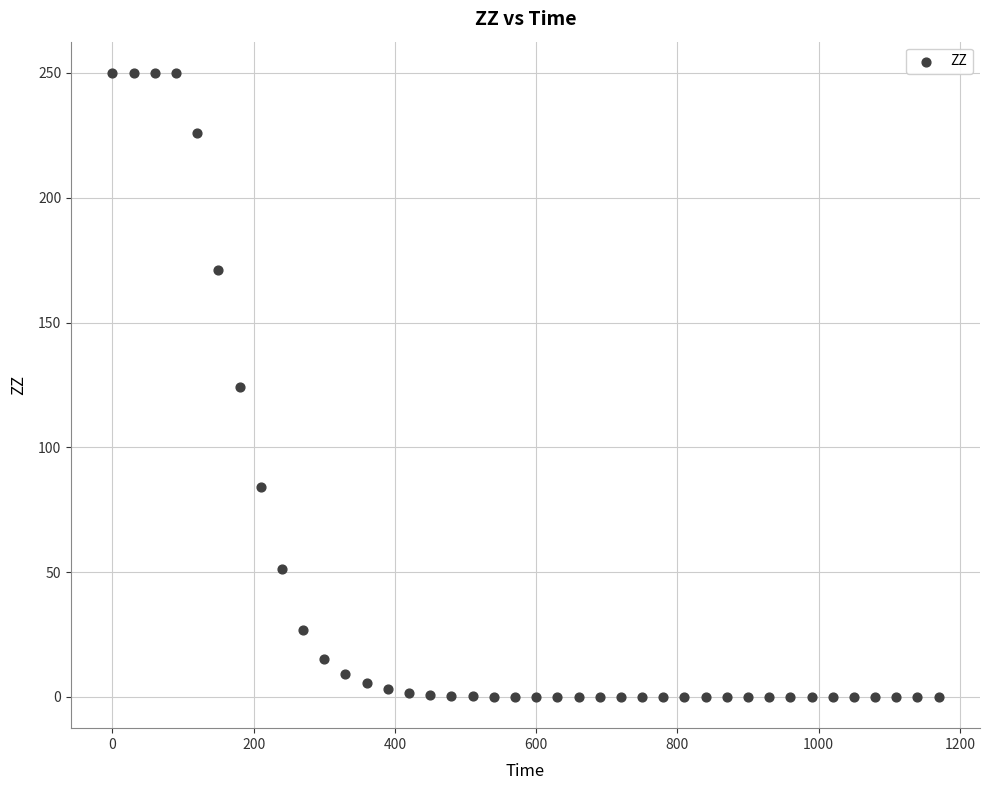

What is the range of X values (max minus min)?

1170.0